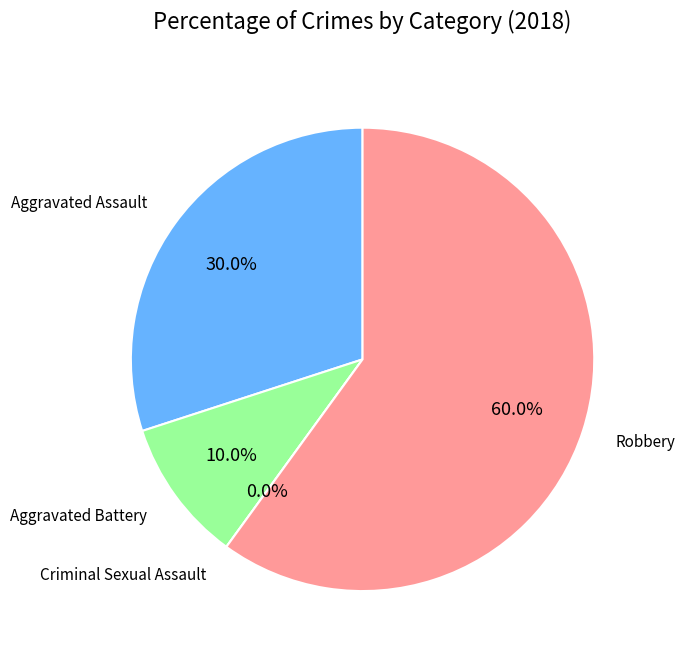

Approximately how many times larger is the value at Aggravated Assault compared to Aggravated Battery?

3.0